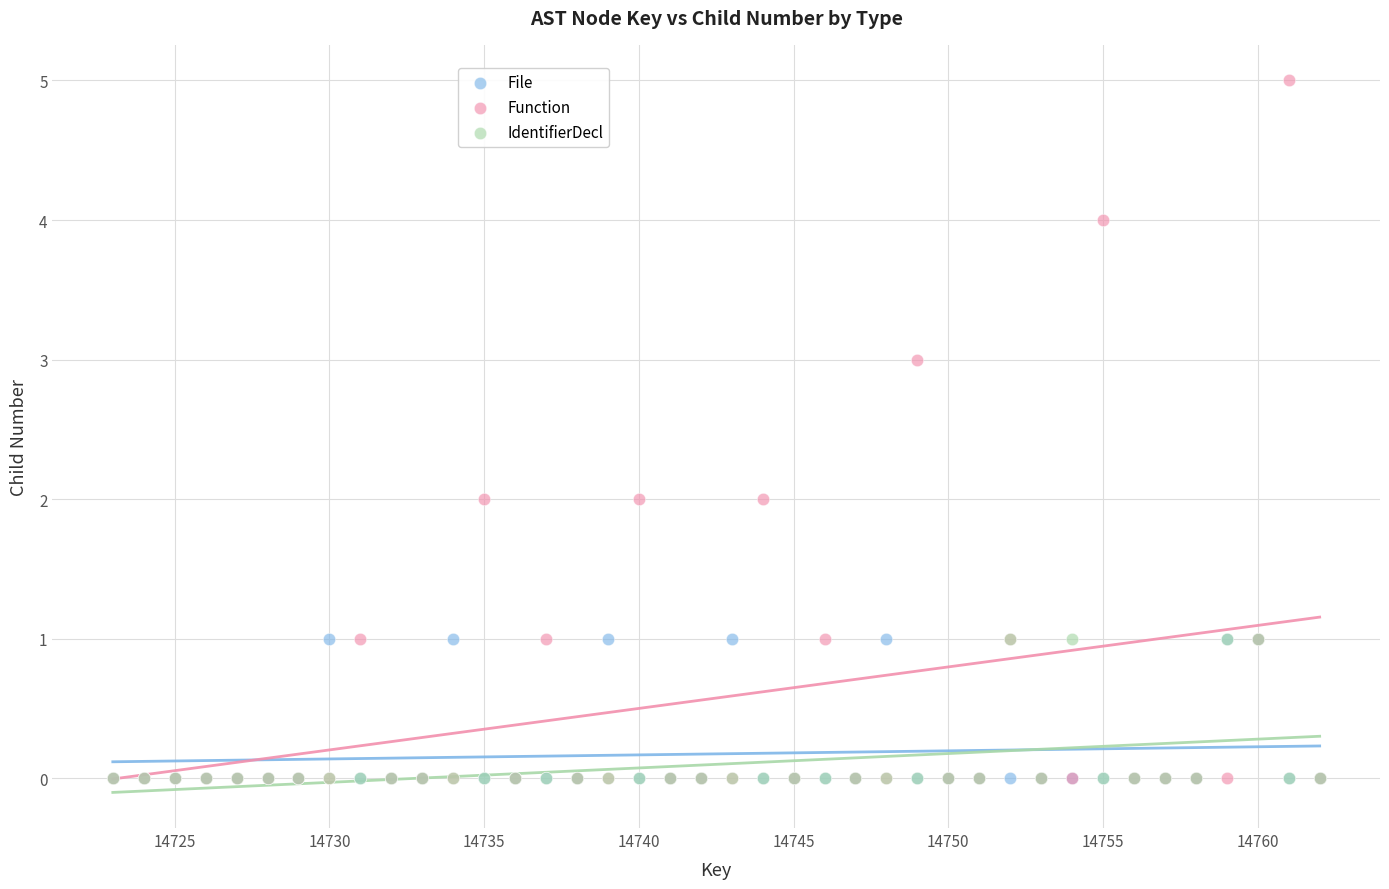

What are all the series names shown in the legend?

File, Function, IdentifierDecl